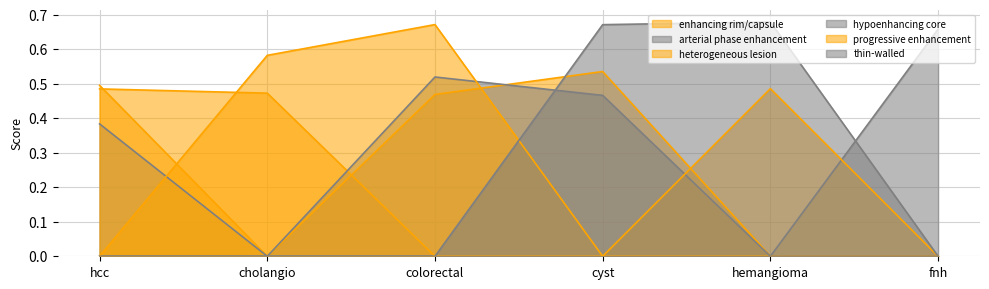

What is the approximate value of thin-walled at hemangioma?

0.7